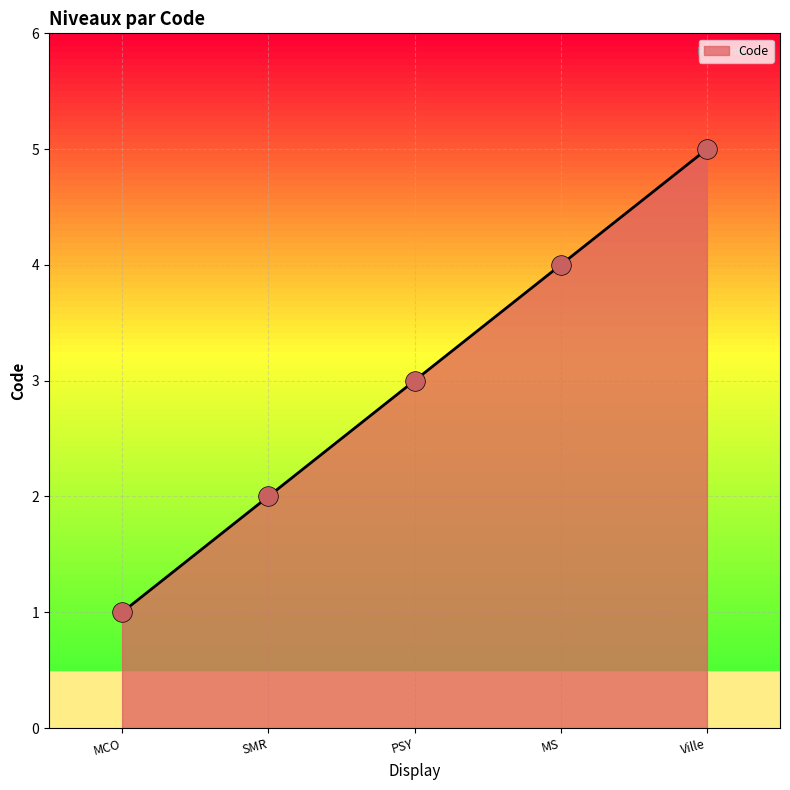

What is the change in value from SMR to PSY?

+1